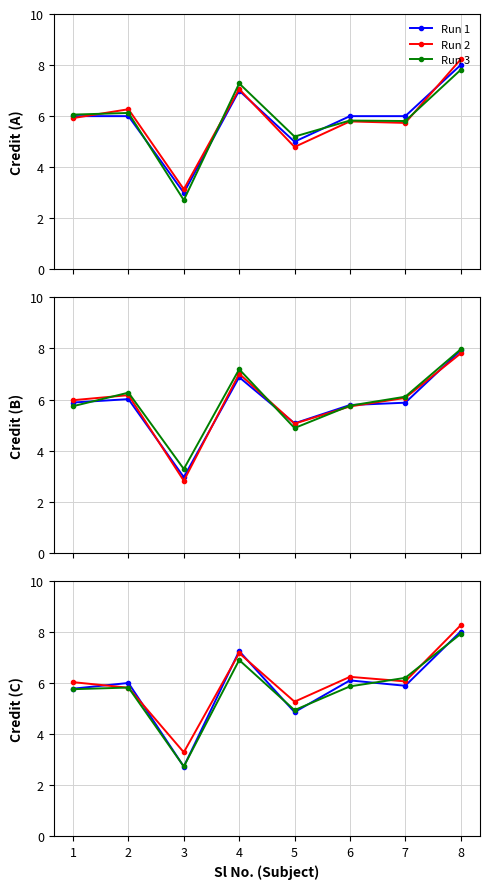

True or false: Run 3 has more than 2 interior local peaks.

False